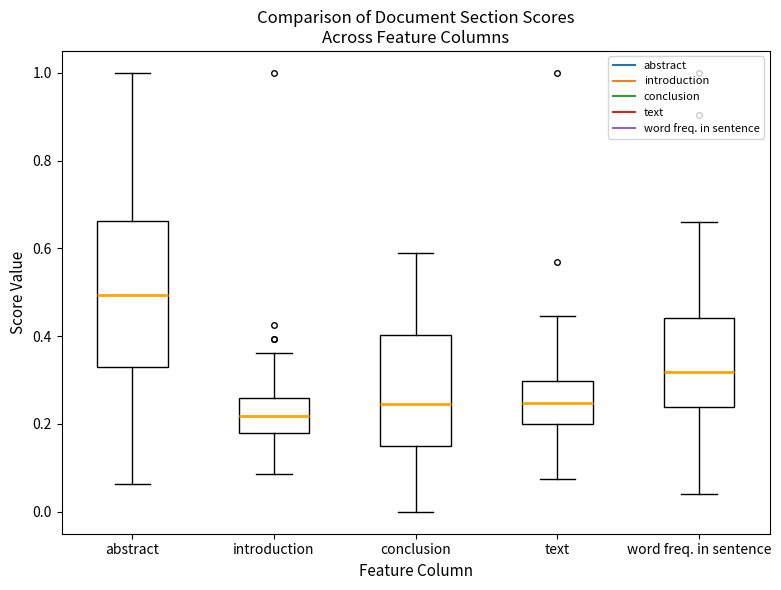

Reading left to right, transcribe this box plot: for each box, give where its median line is, the range the box spans, and where its two whiskers end, as read against the y-axis. The values are not printed on the chart, so give them approximately, as read against the axis.

abstract: median 0.50, box 0.32 to 0.66, whiskers 0.06 to 1.00
introduction: median 0.22, box 0.18 to 0.26, whiskers 0.08 to 0.36
conclusion: median 0.24, box 0.16 to 0.40, whiskers 0.00 to 0.58
text: median 0.24, box 0.20 to 0.30, whiskers 0.08 to 0.44
word freq. in sentence: median 0.32, box 0.24 to 0.44, whiskers 0.04 to 0.66